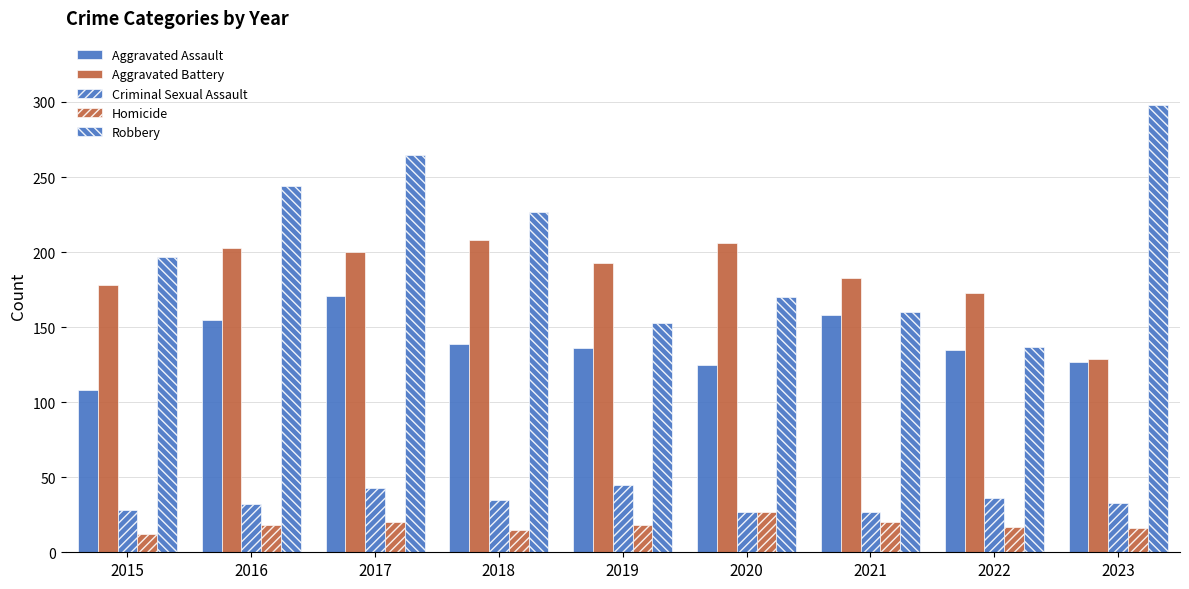

The Criminal Sexual Assault series shows 20 at 2022. True or false?

False